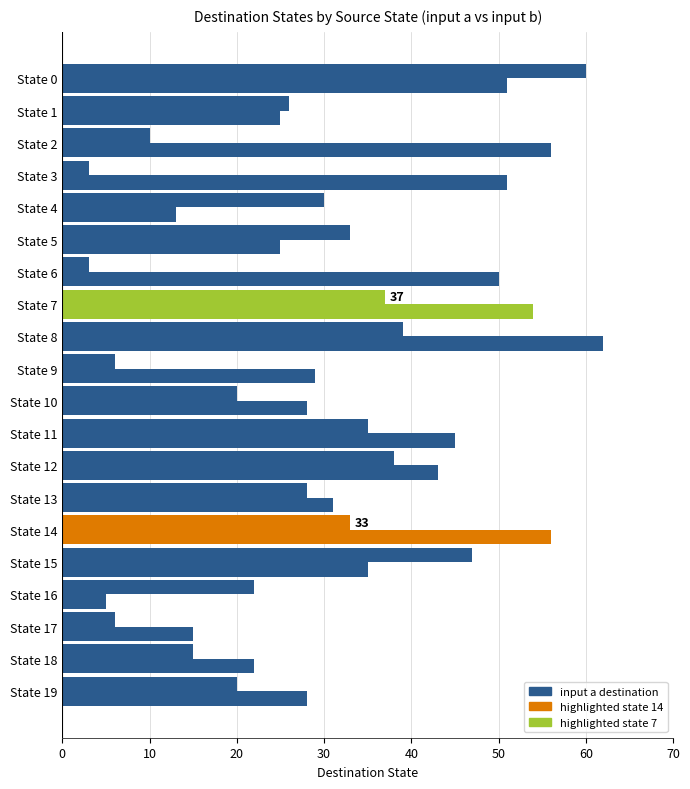

Count the number of data series in this chart.

2